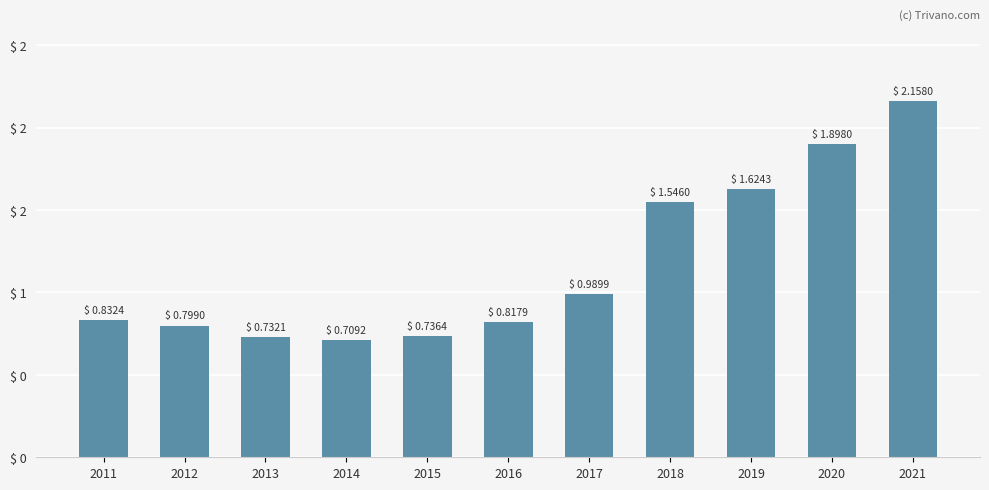

What is the smallest value displayed?

709200